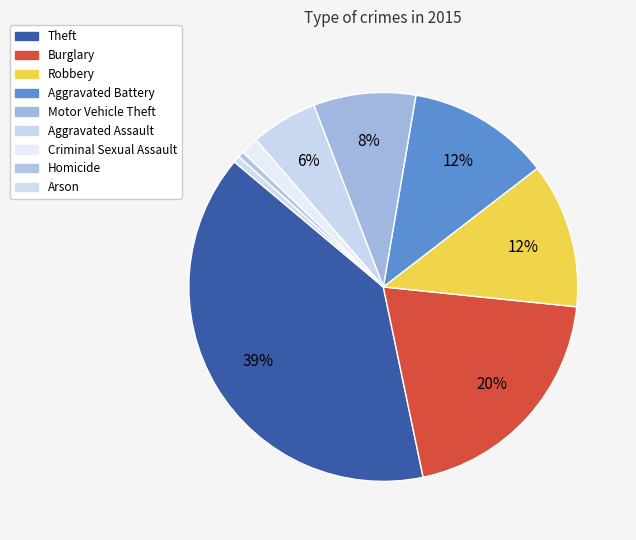

Does Aggravated Battery represent more than half of the total?

No